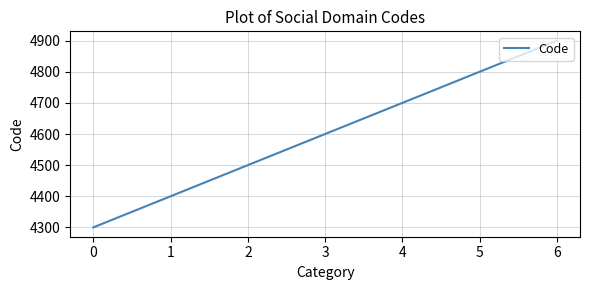

Reading left to right, list all the values displayed in this chart.

0=4300	1=4400	2=4500	3=4600	4=4700	5=4800	6=4900